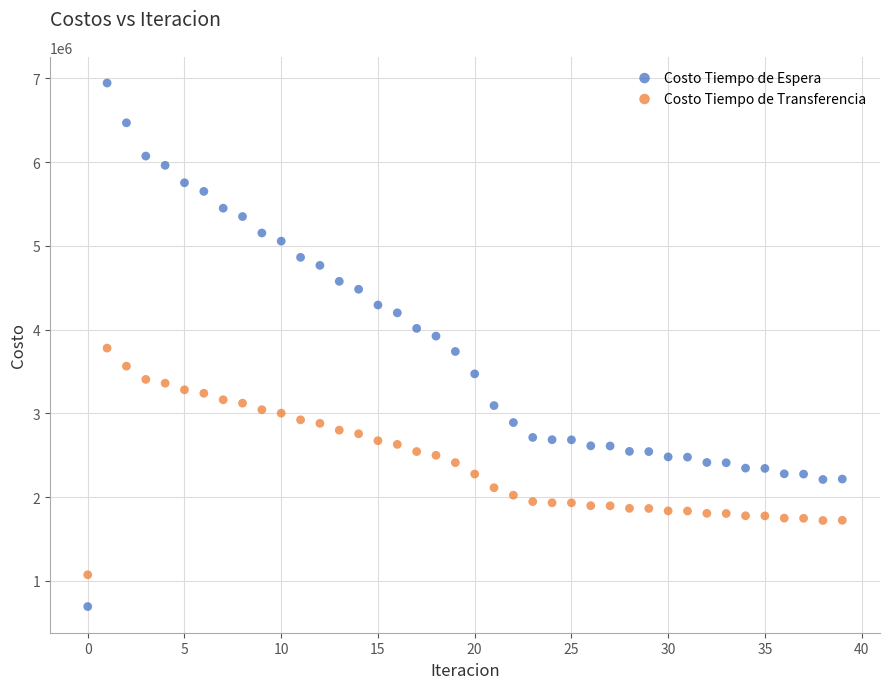

Which series reaches the minimum Y coordinate?

Costo Tiempo de Espera